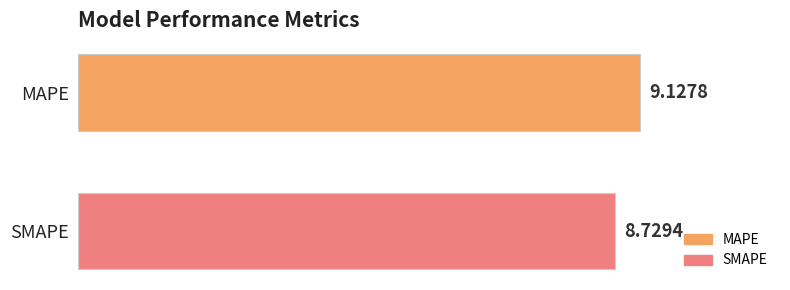

What is the difference between the maximum and minimum values?

0.4